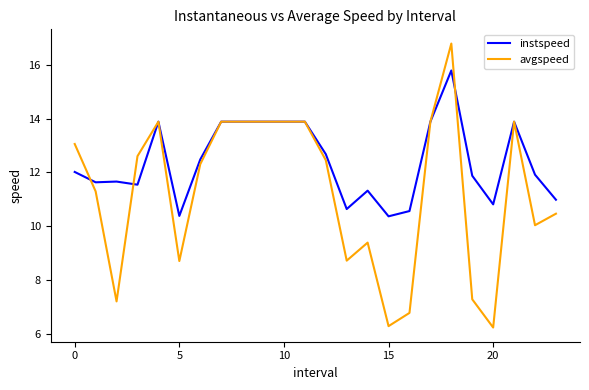

What is the maximum value shown in the chart?

16.8